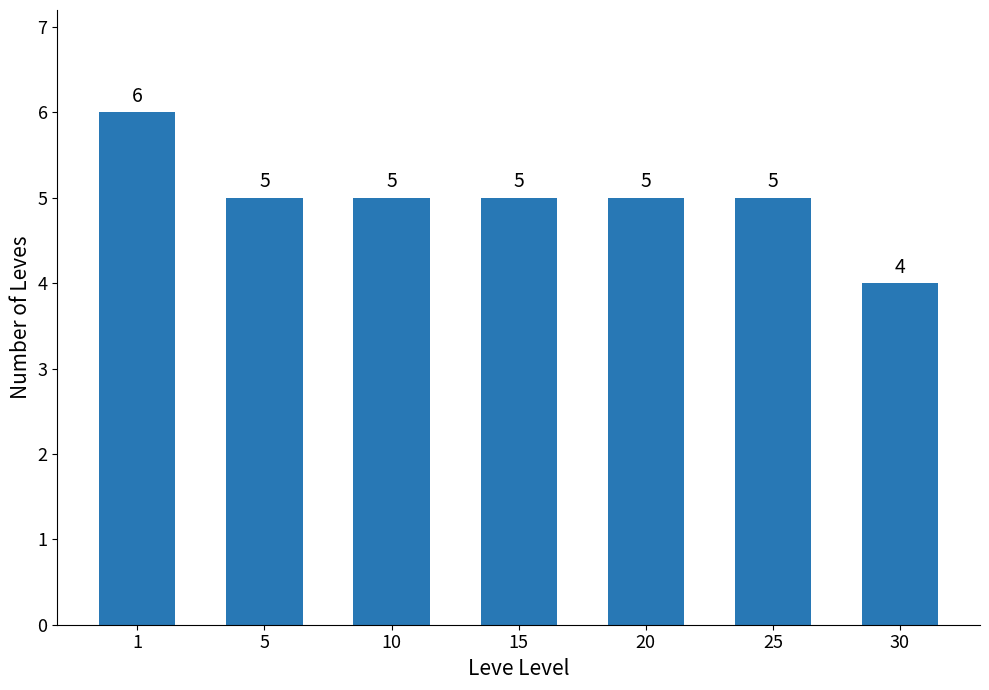

Read the value at 5.

5